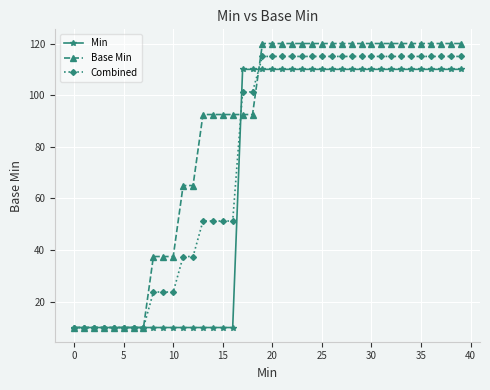

At how many categories does at least one series exceed 113?

21